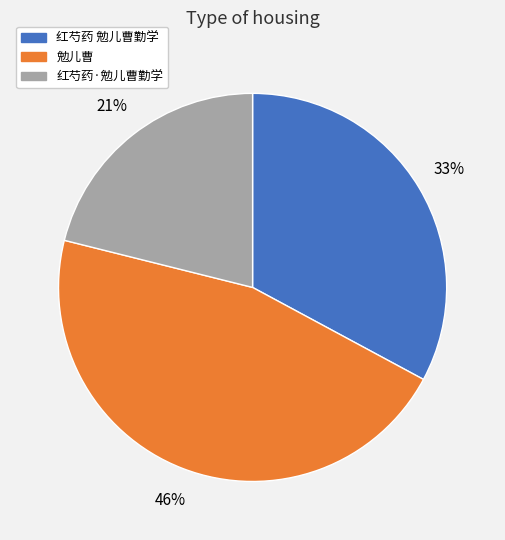

To the nearest percent, what portion does 红芍药·勉儿曹勤学 represent?

21%